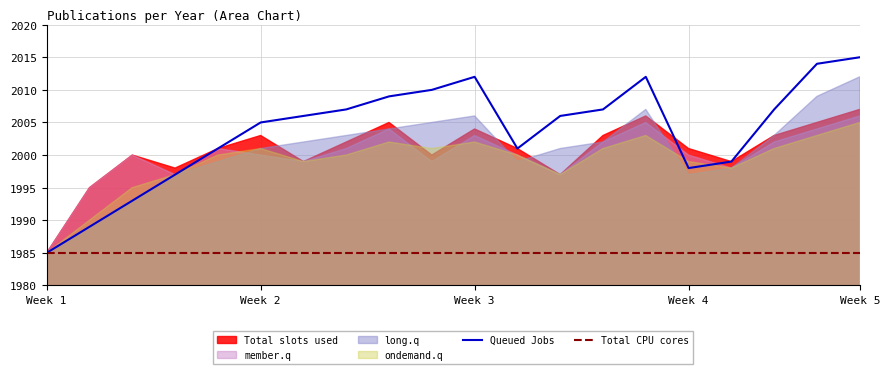

What is the maximum value for Total CPU cores?

1985